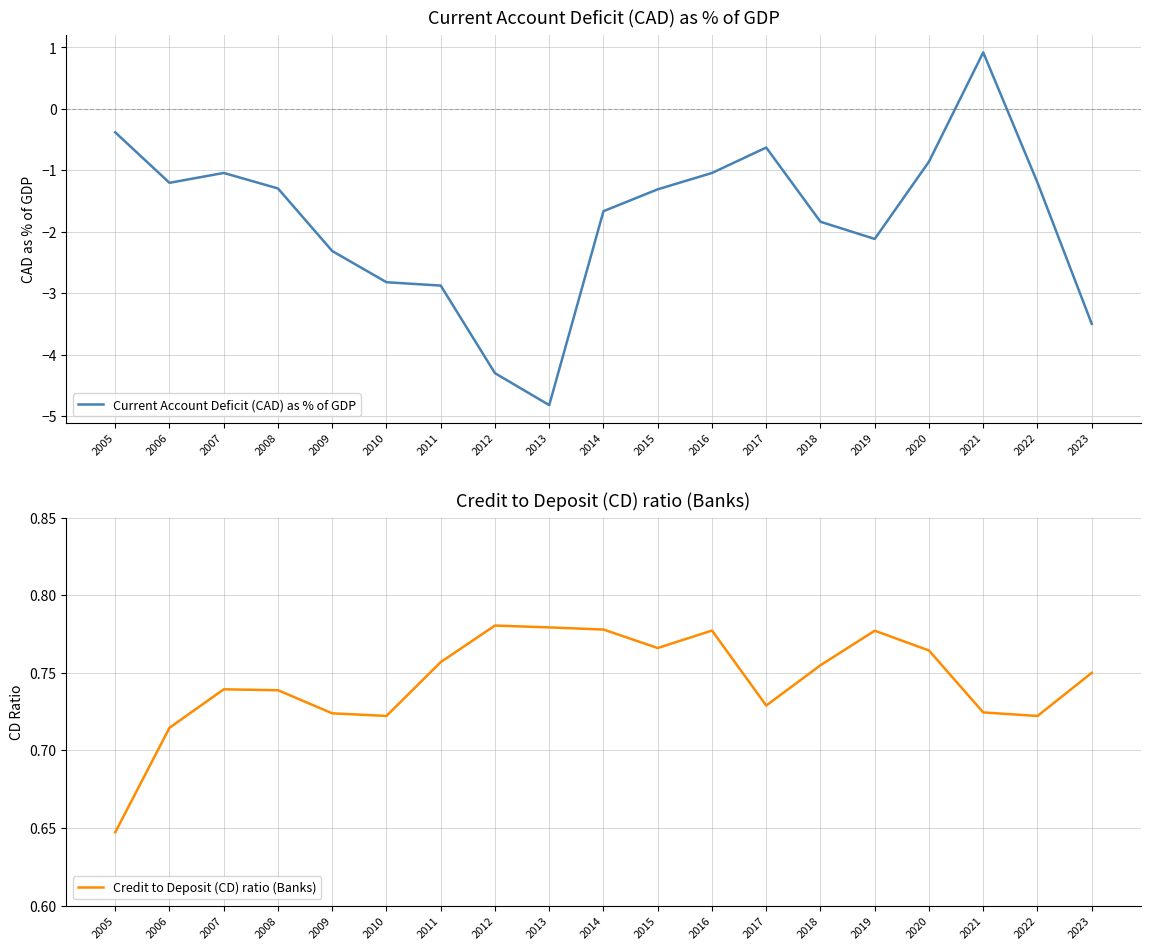

What is the approximate value of Credit to Deposit (CD) ratio (Banks) at 2023?

0.8